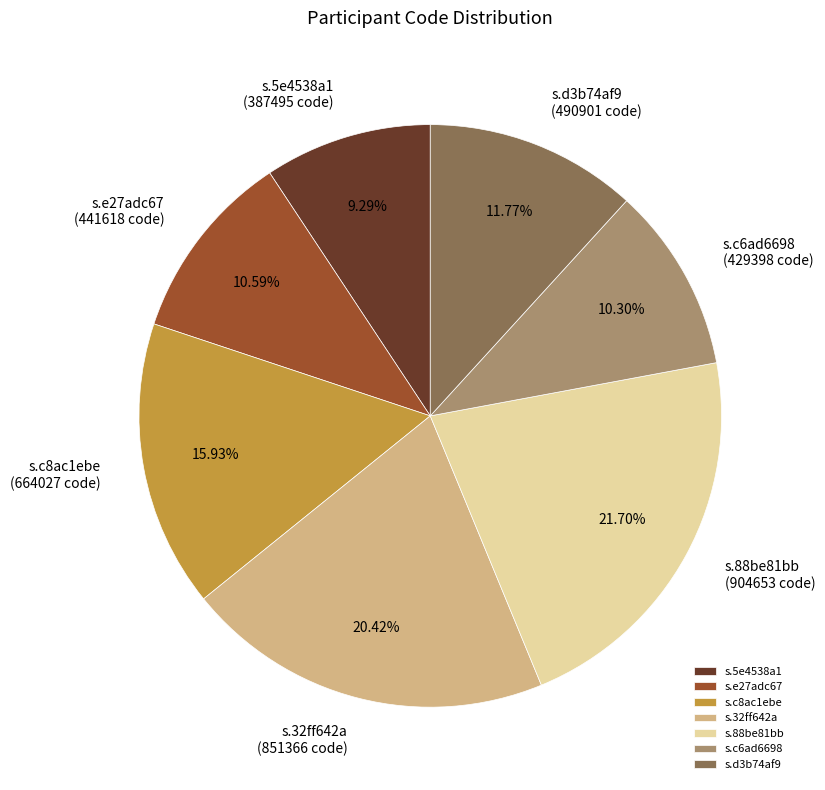

The s.e27adc67 slice represents 11% of the pie. True or false?

True